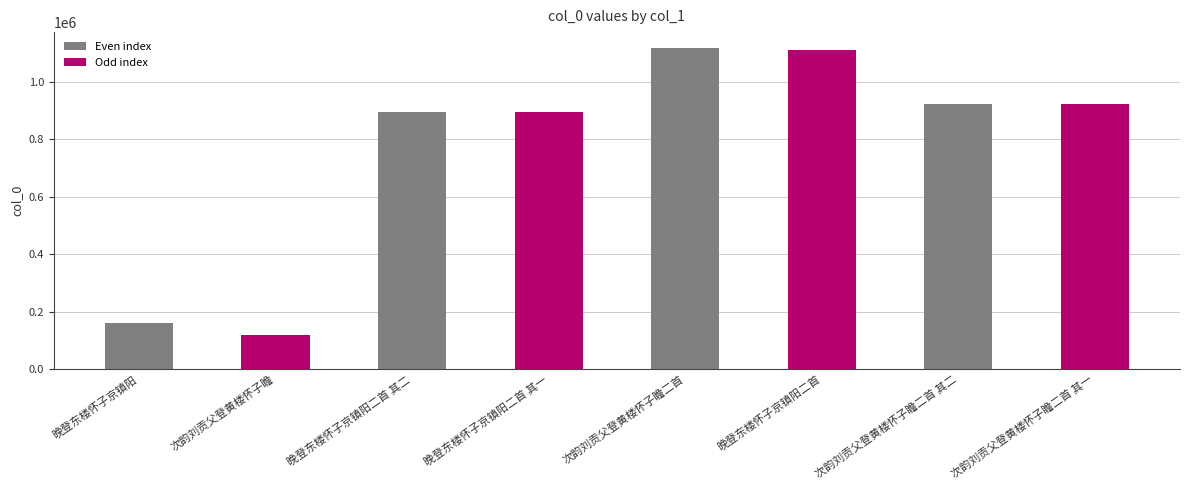

The chart shows a value of 1501940 at 晚登东楼怀子京镇阳二首 其一. True or false?

False